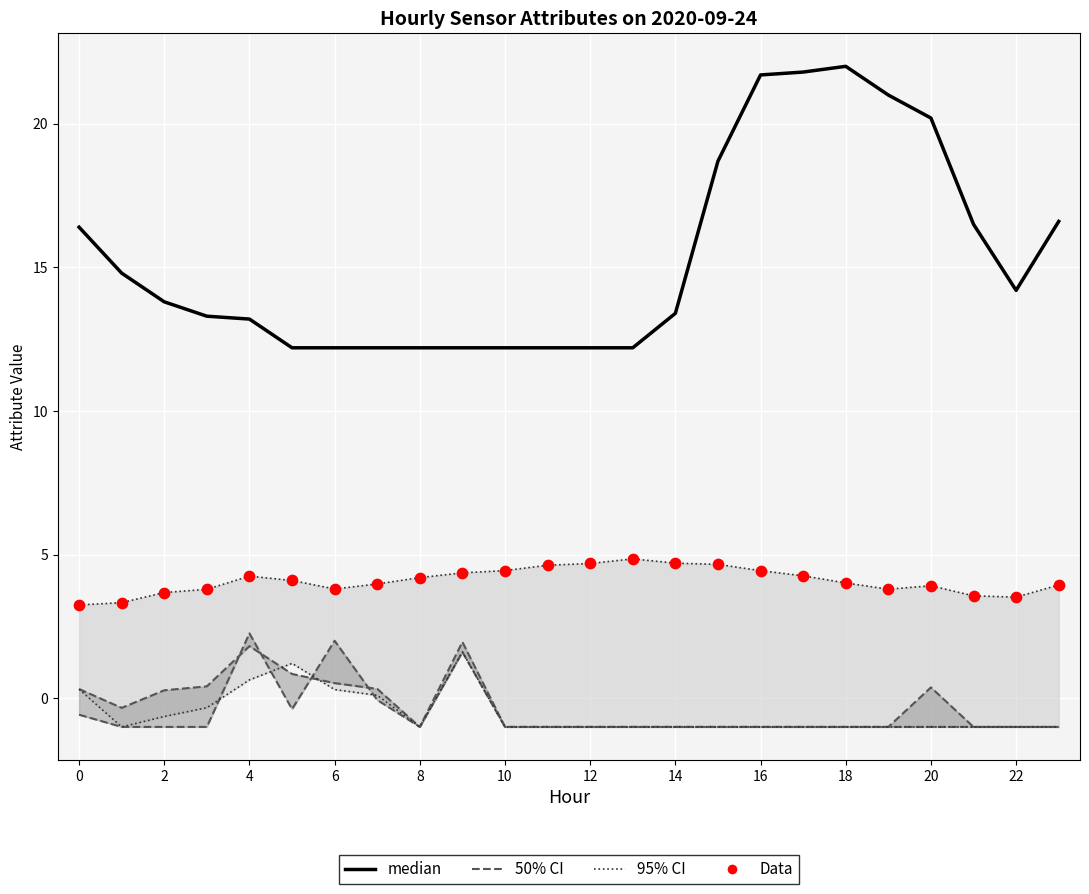

At how many categories does at least one series exceed 20?

5